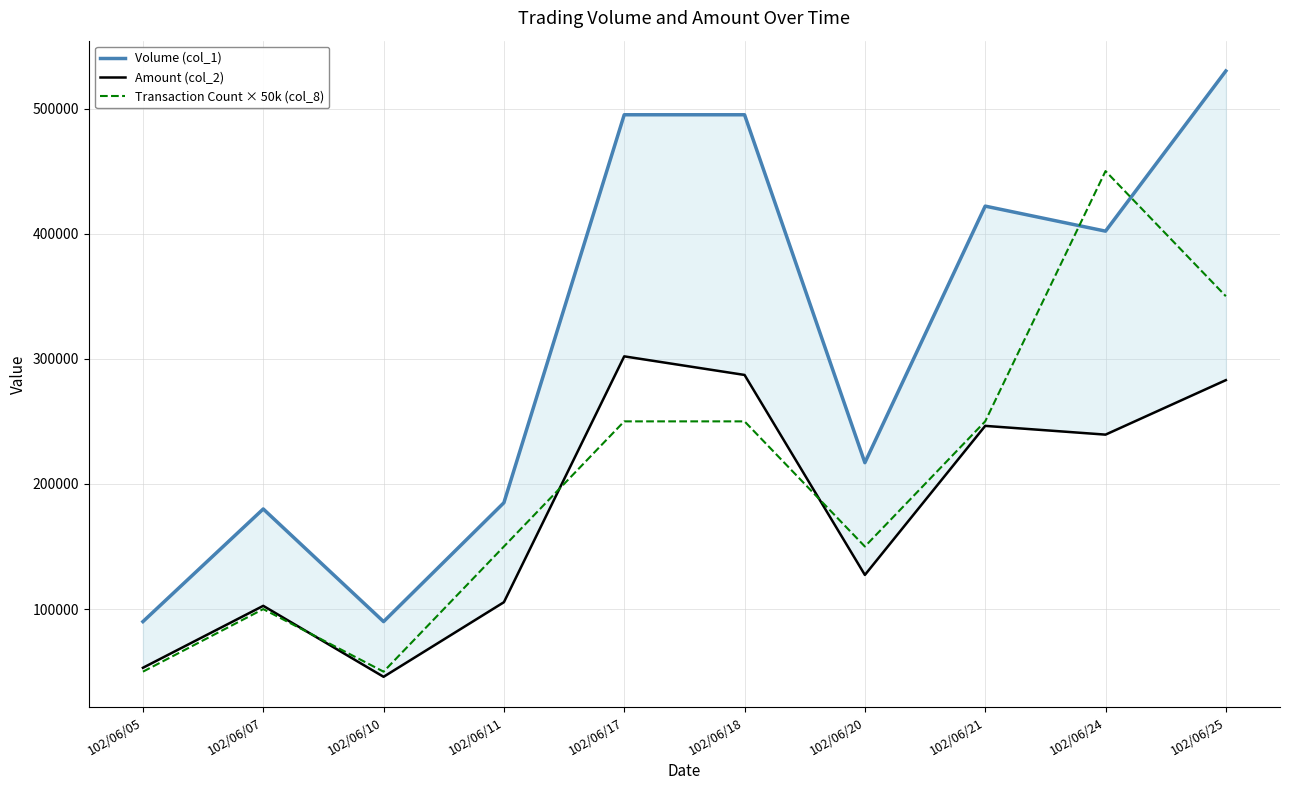

Is the value of Amount (col_2) at 102/06/18 greater than the value of Volume (col_1) at 102/06/10?

Yes